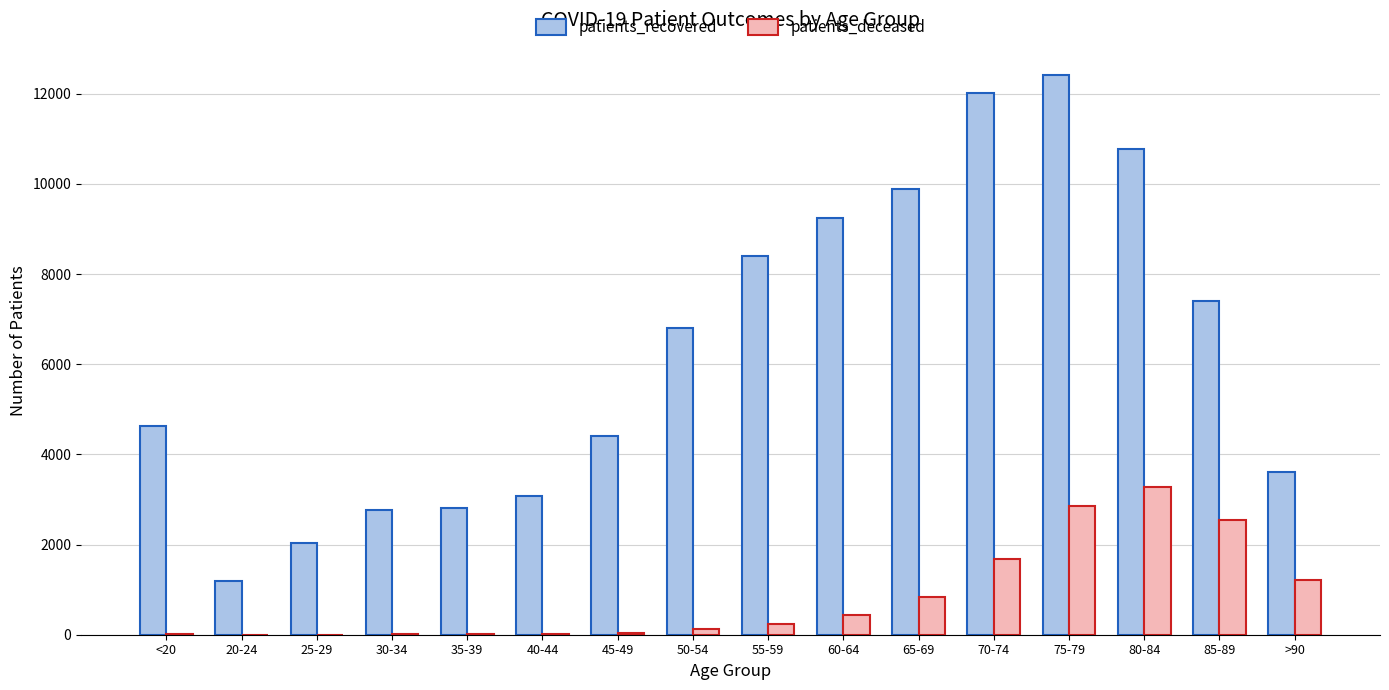

How many series are shown in this chart?

2